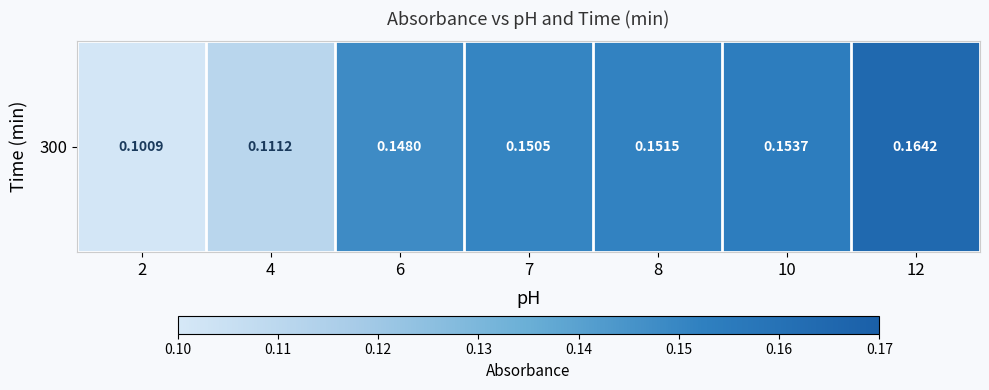

Is it true that the value at 12 is 0.3?

False